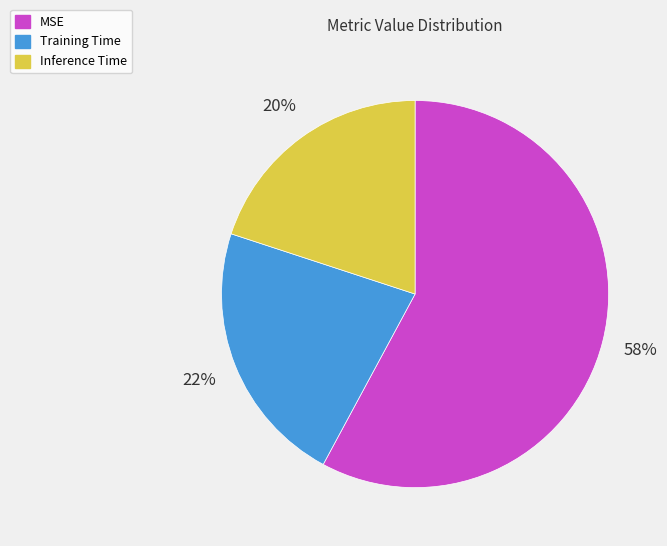

Is Training Time the majority of the pie?

No